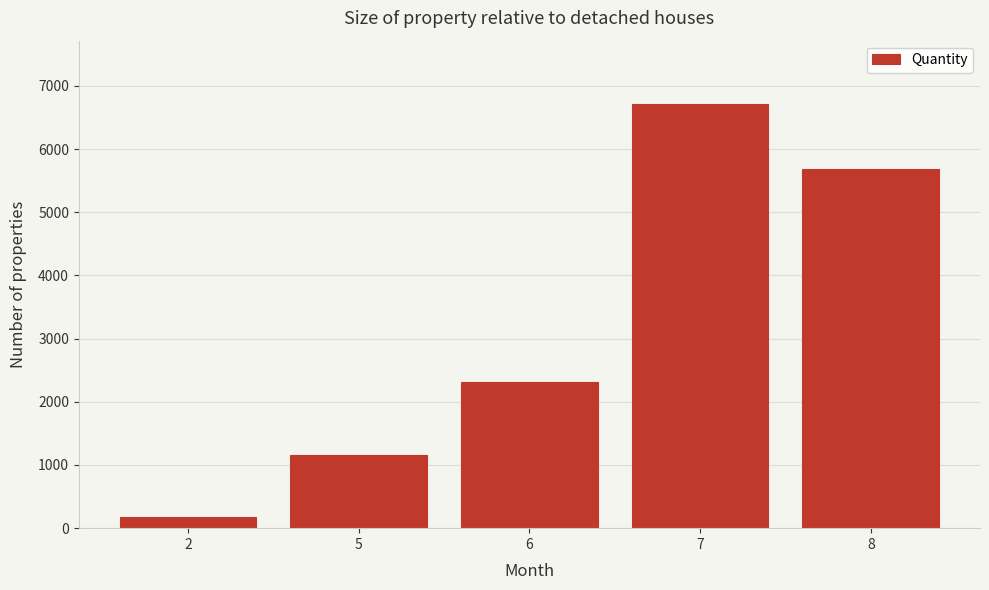

Reading left to right, extract all data points from this chart.

182	1156	2311	6709	5686